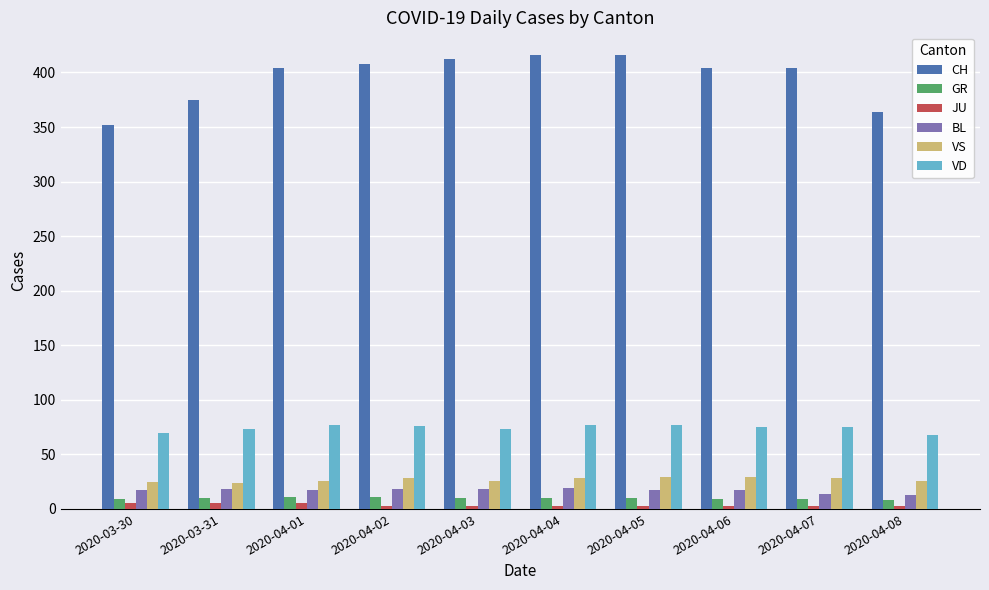

Which series has the largest total across all categories?

CH